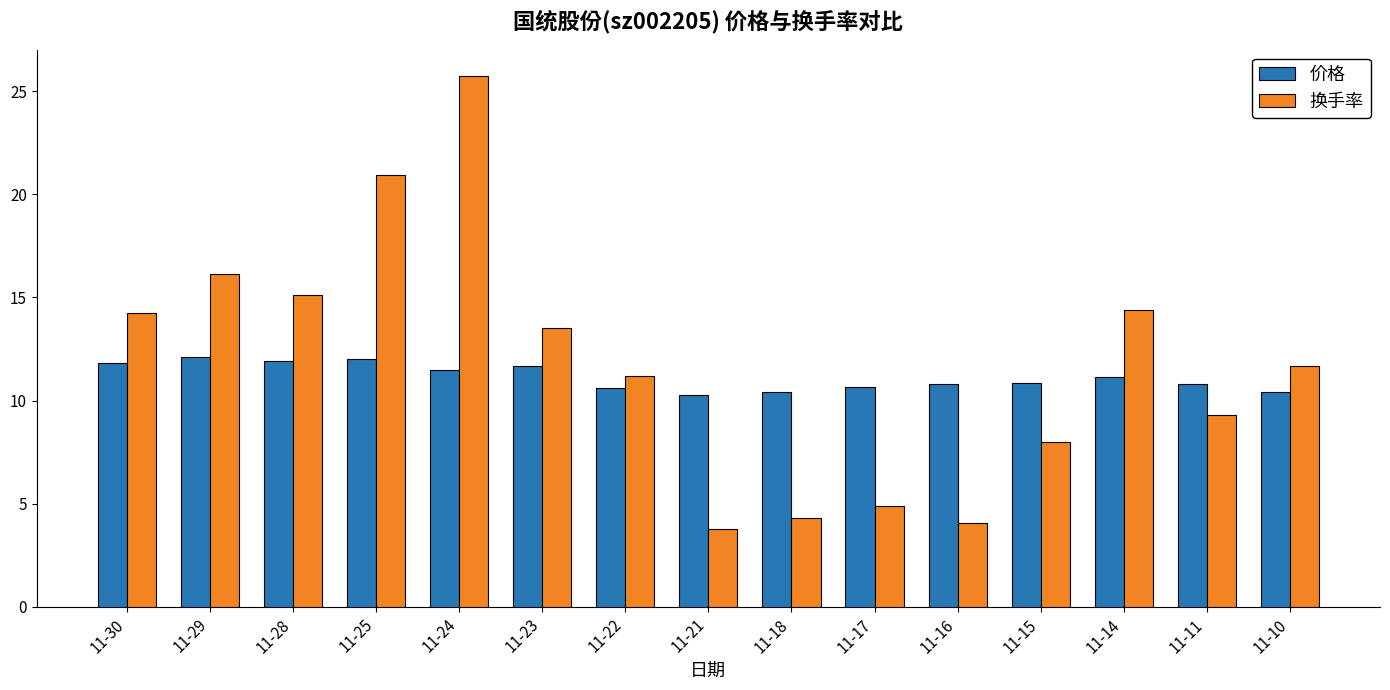

At 11-11, list the series in order from smallest to largest.

换手率, 价格